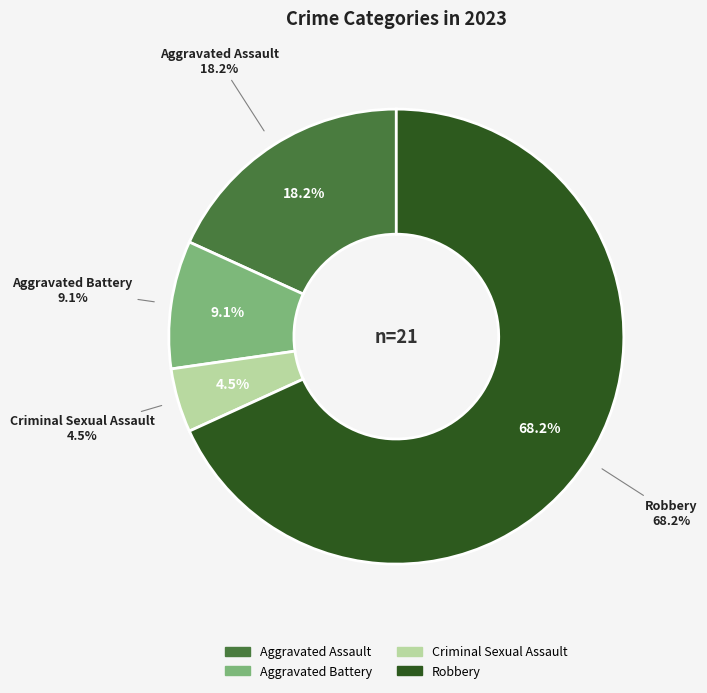

Combined, do Aggravated Battery and Aggravated Assault account for over 50%?

No